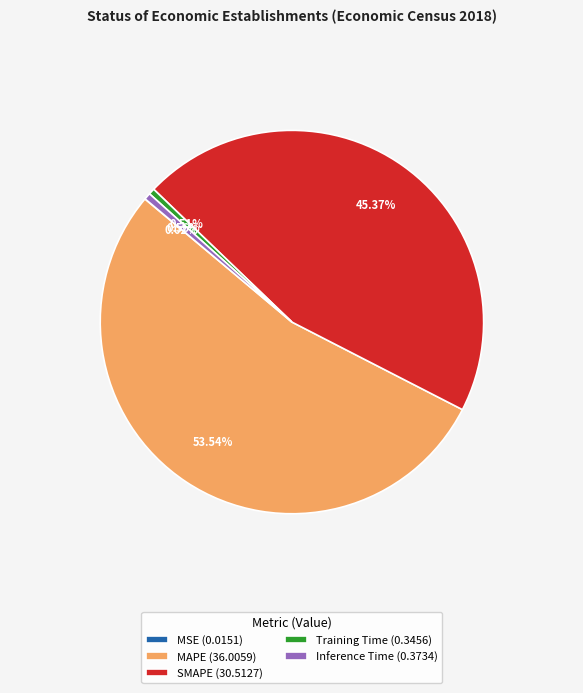

What percentage is the Training Time slice, to the nearest percent?

1%